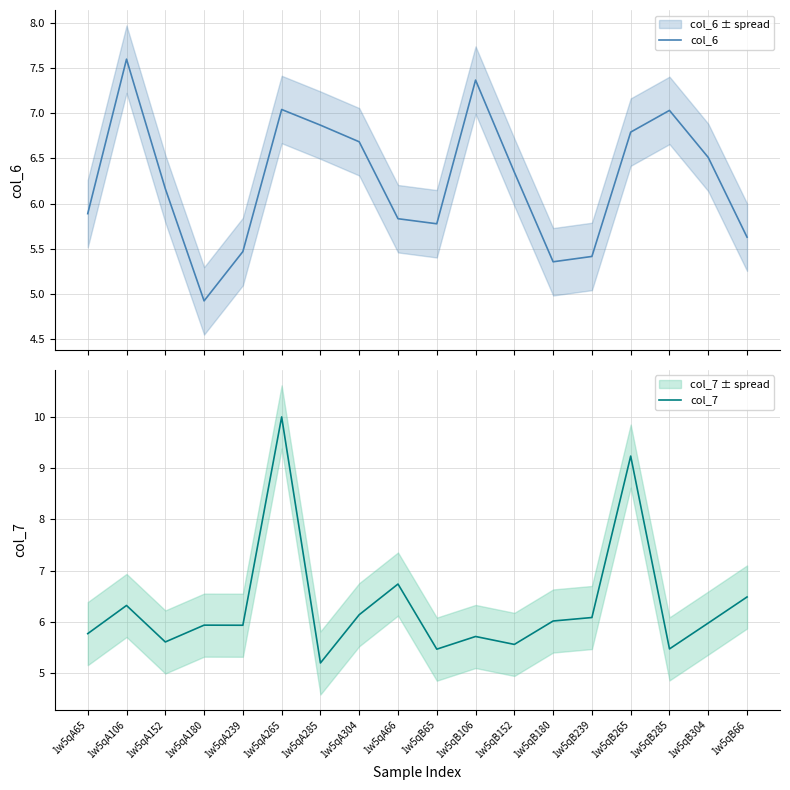

How many data points in col_6 are less than 6?

8